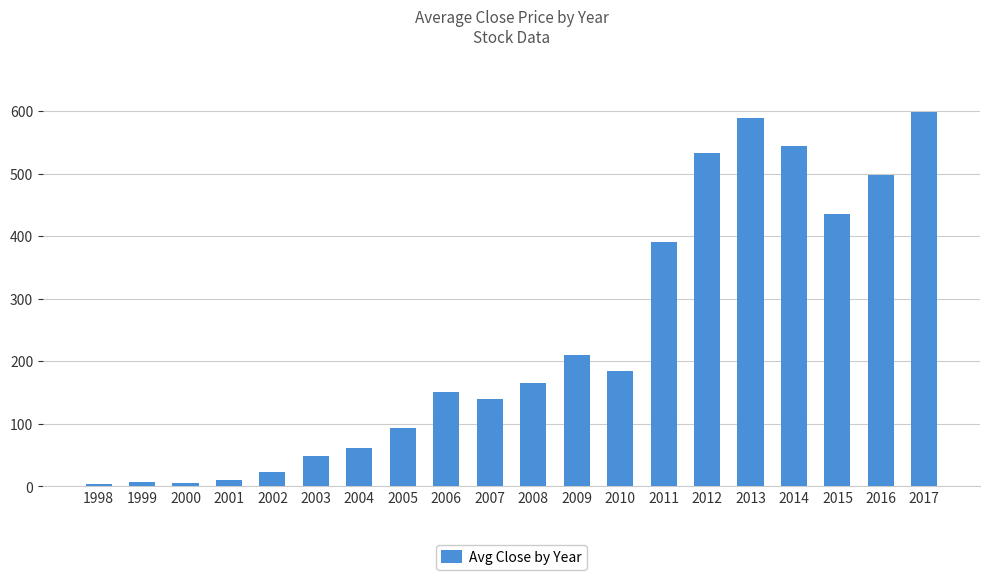

What is the greatest value displayed?

598.7